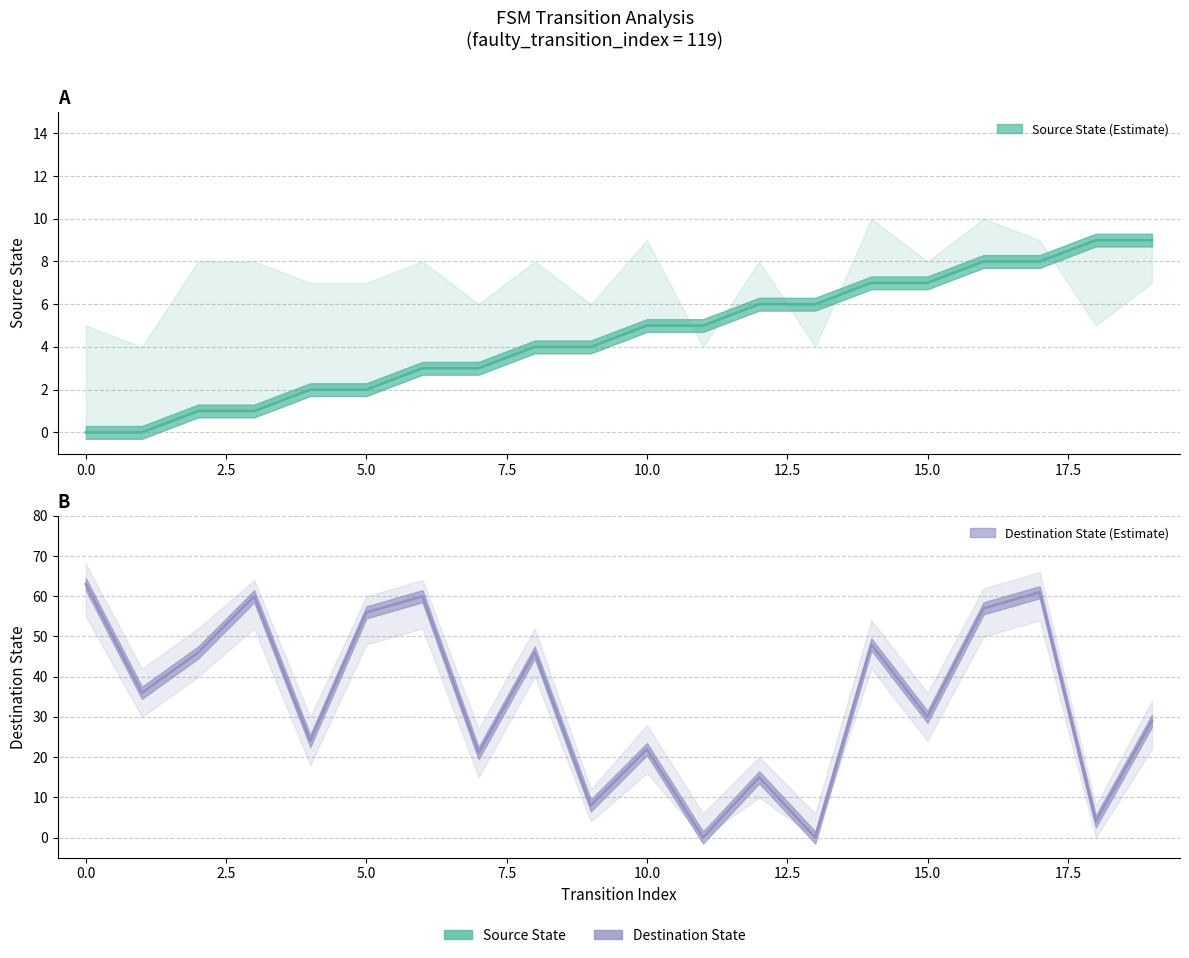

Reading left to right, list all the values displayed in this chart.

source_state: 0=0	1=0	2=1	3=1	4=2	5=2	6=3	7=3	8=4	9=4	10=5	11=5	12=6	13=6	14=7	15=7	16=8	17=8	18=9	19=9
destination_state: 0=63	1=36	2=46	3=60	4=24	5=56	6=60	7=21	8=46	9=8	10=22	11=0	12=15	13=0	14=48	15=30	16=57	17=61	18=4	19=29